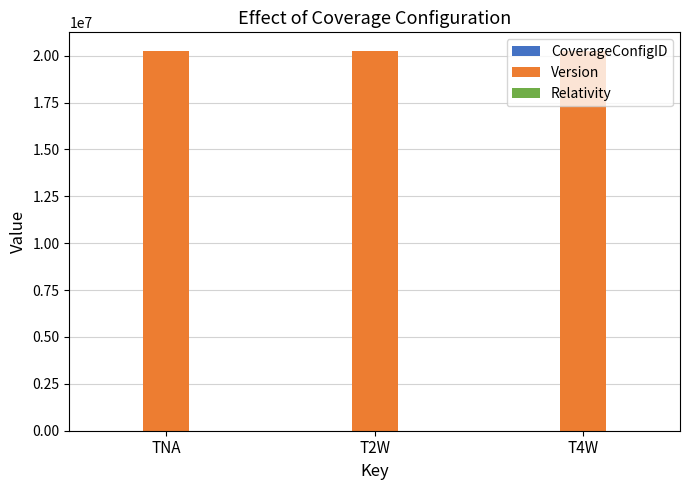

What is the greatest value displayed?

20230629